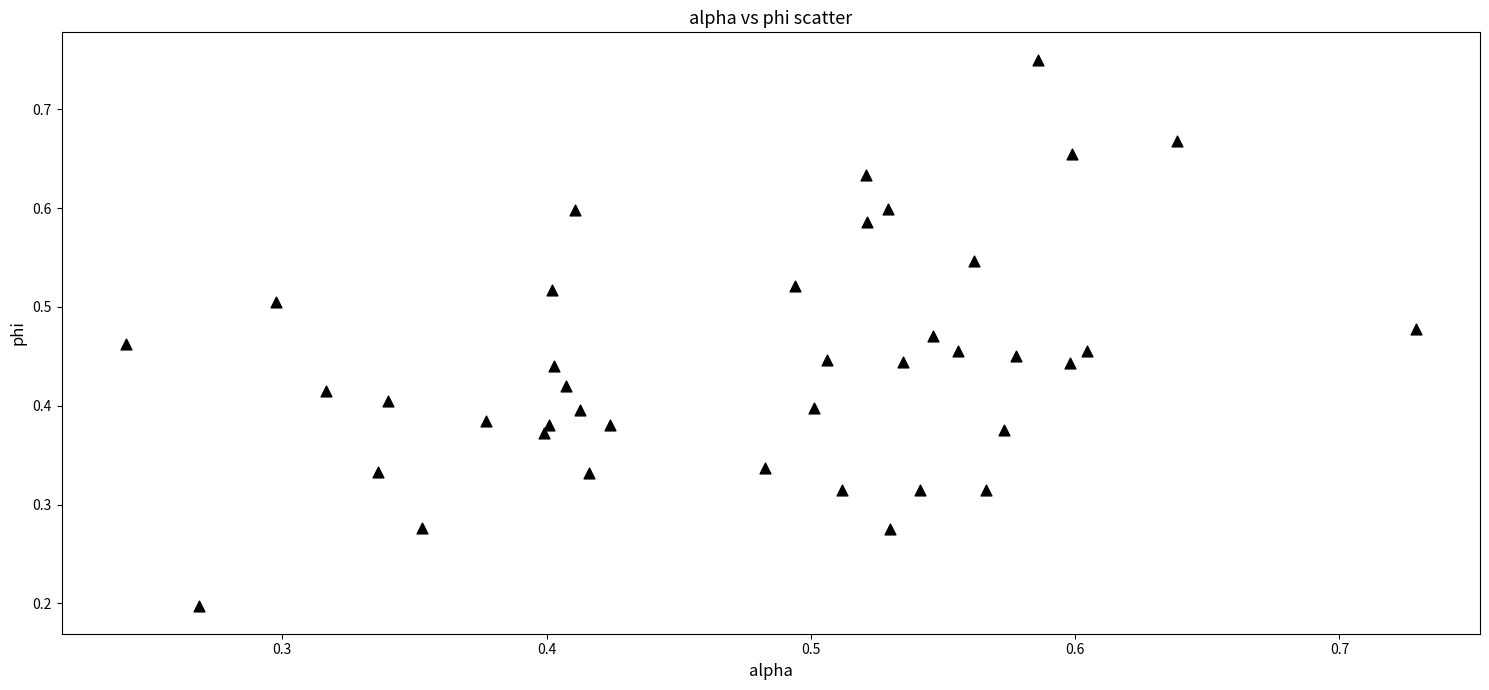

Count the number of points in this scatter plot.

40